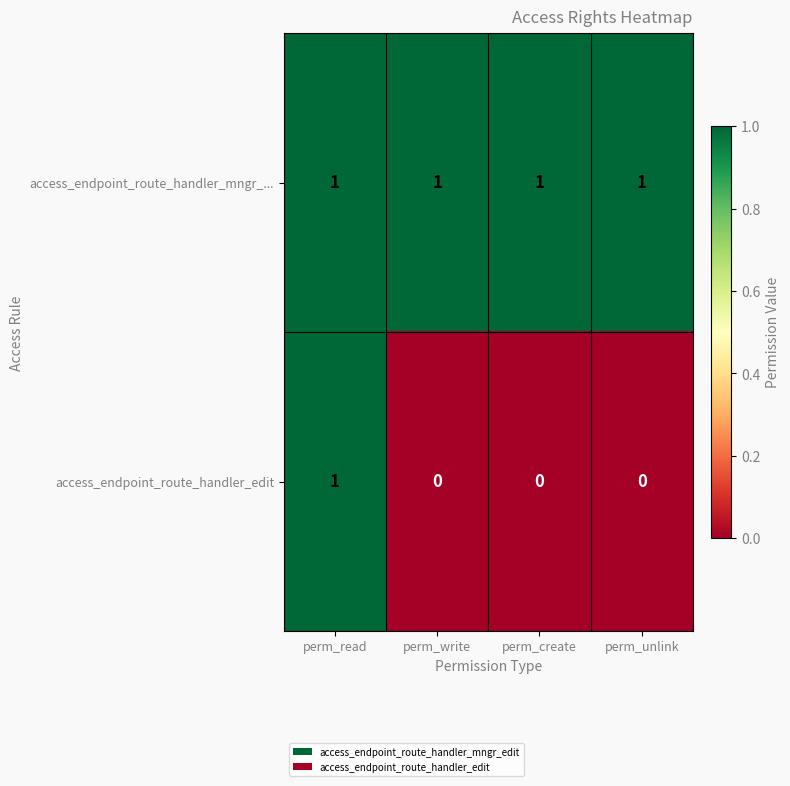

At which label does access_endpoint_route_handler_edit reach its peak?

perm_read